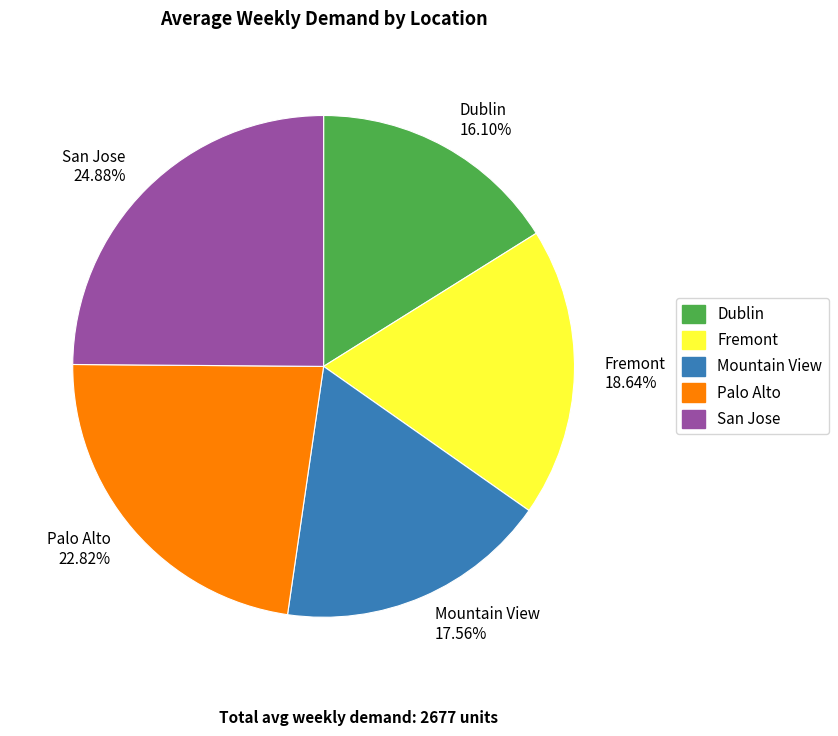

The Dublin slice represents 5% of the pie. True or false?

False